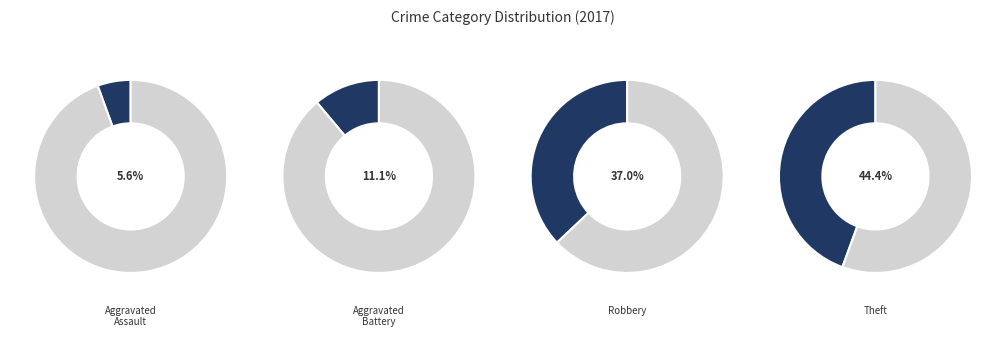

Count the number of slices in the pie.

4